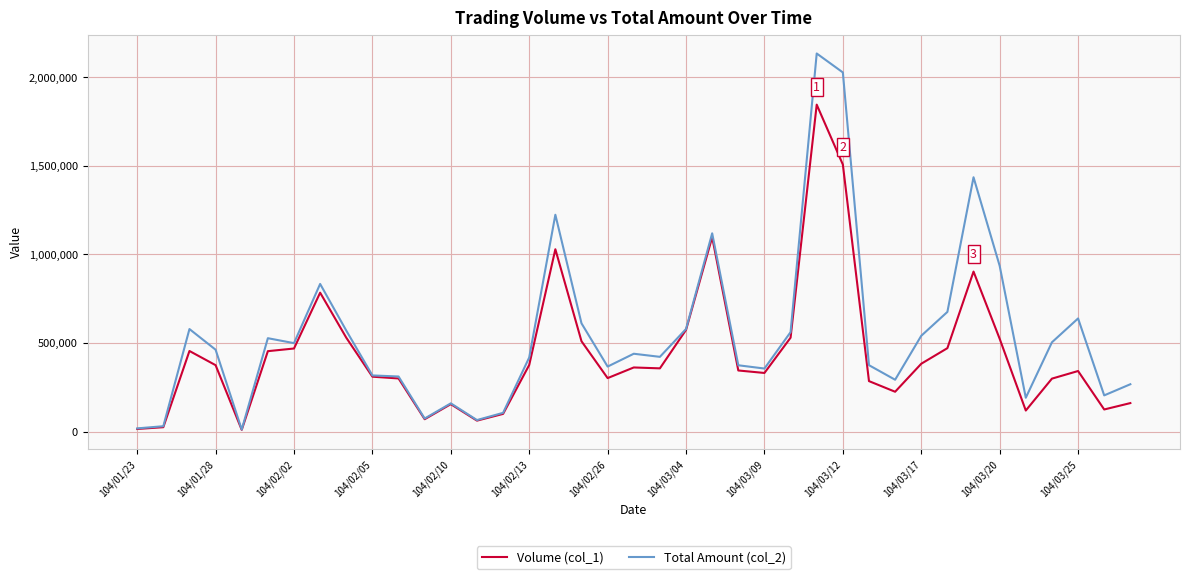

Which series has the widest spread of values?

Total Amount (col_2)